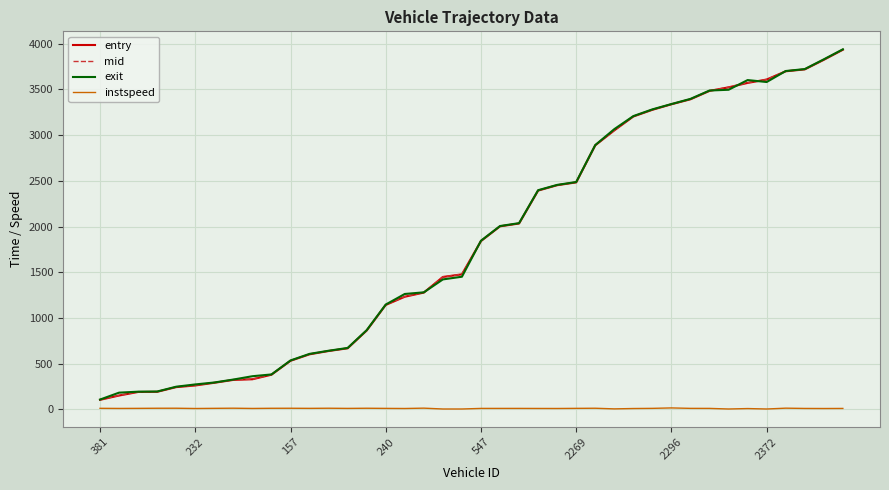

What is the sum of all exit values?

74253.6